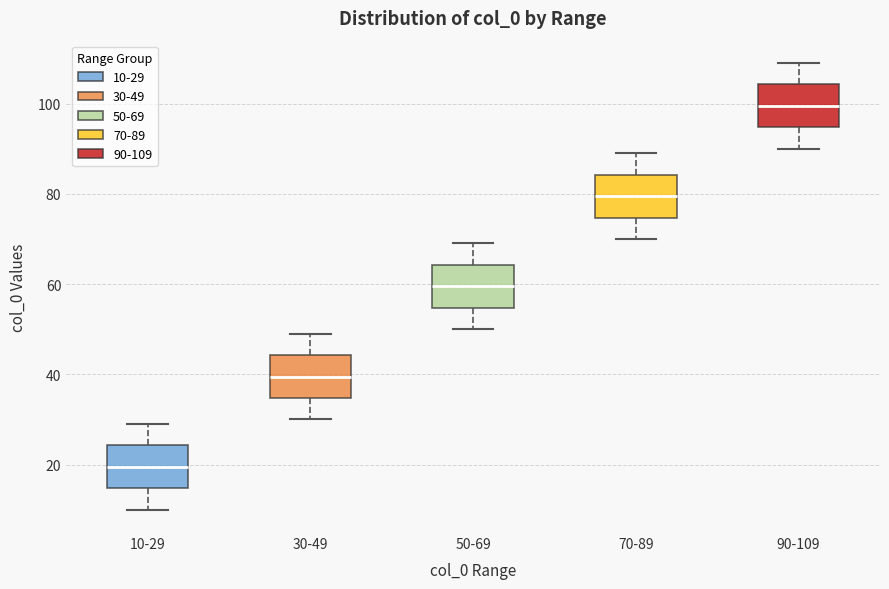

Reading left to right, transcribe this box plot: for each box, give where its median line is, the range the box spans, and where its two whiskers end, as read against the y-axis. The values are not printed on the chart, so give them approximately, as read against the axis.

10-29: median 20, box 14 to 24, whiskers 10 to 30
30-49: median 40, box 34 to 44, whiskers 30 to 50
50-69: median 60, box 54 to 64, whiskers 50 to 70
70-89: median 80, box 74 to 84, whiskers 70 to 90
90-109: median 100, box 94 to 104, whiskers 90 to 110